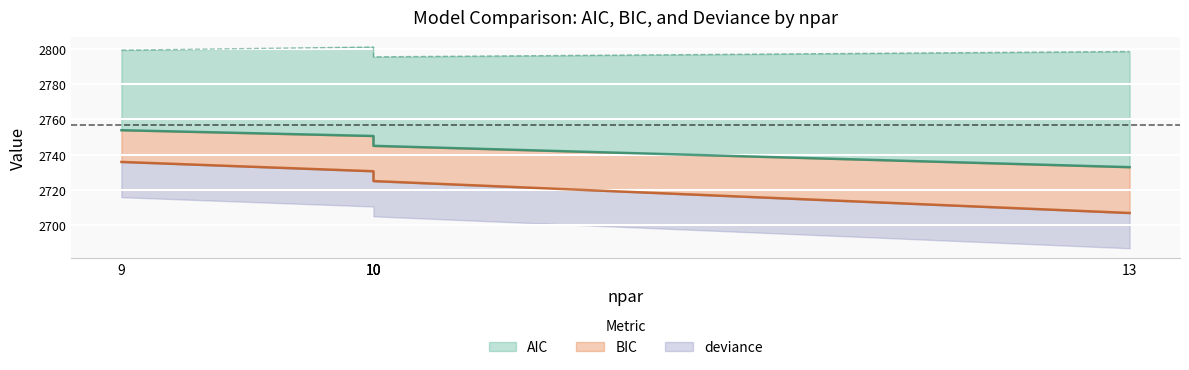

What is the average value of the deviance series?

2725.3